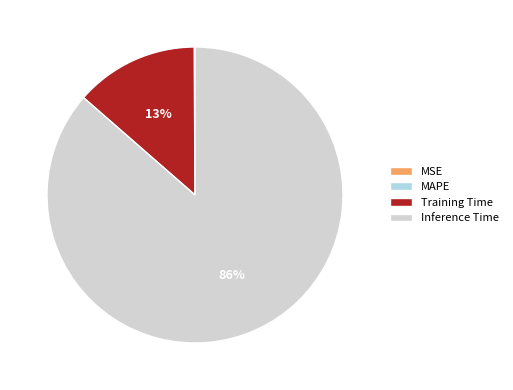

What is the largest slice in the pie chart?

Inference Time